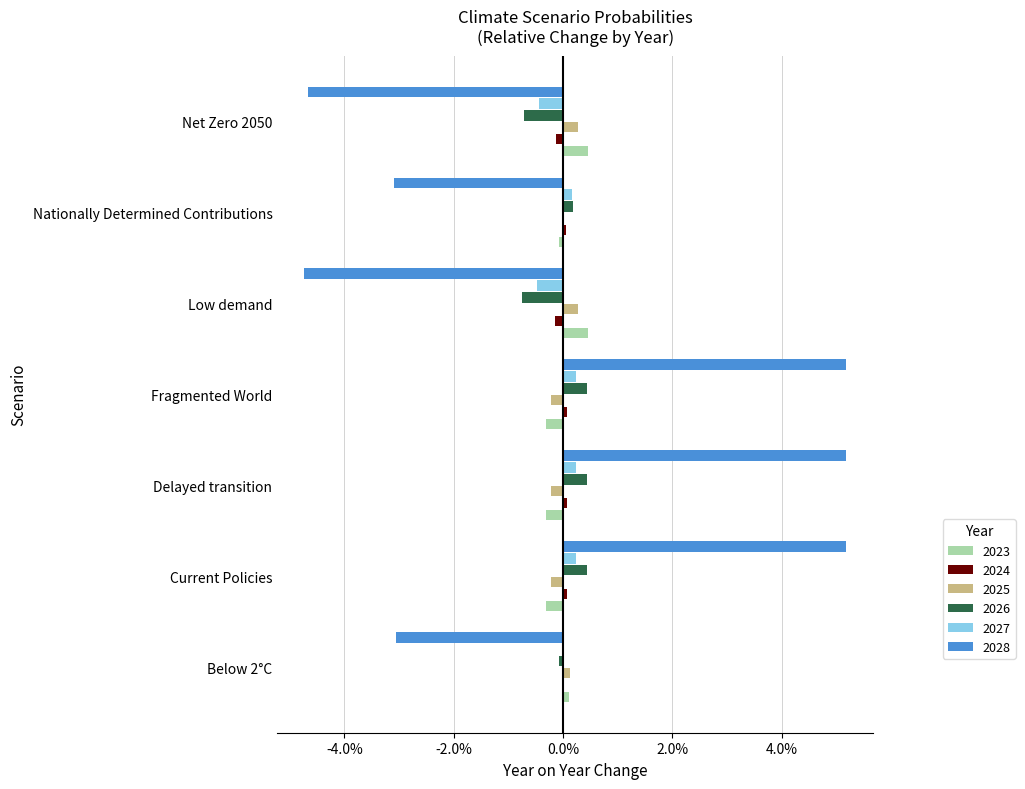

Rank the categories by 2023 value from highest to lowest.

Low demand, Net Zero 2050, Below 2°C, Nationally Determined Contributions, Current Policies, Delayed transition, Fragmented World